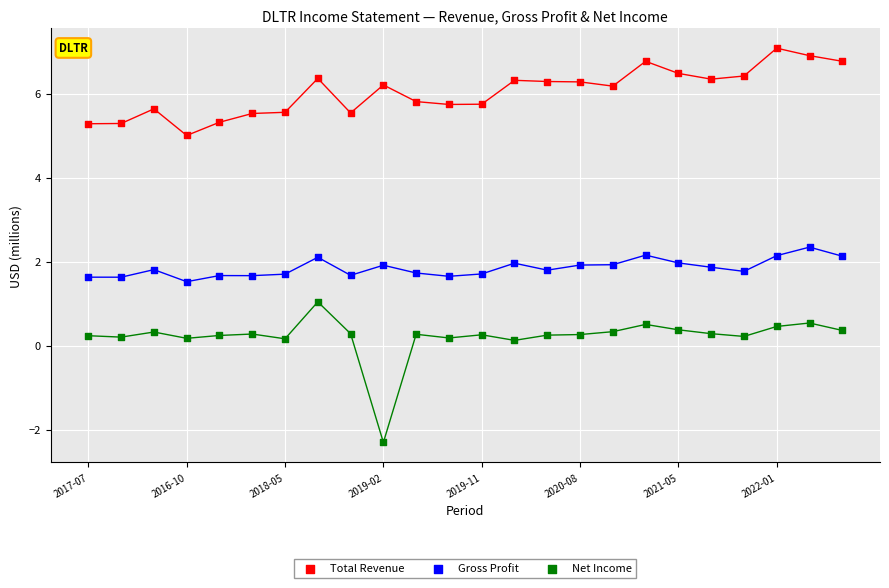

Which series reaches the maximum Y coordinate?

Total Revenue